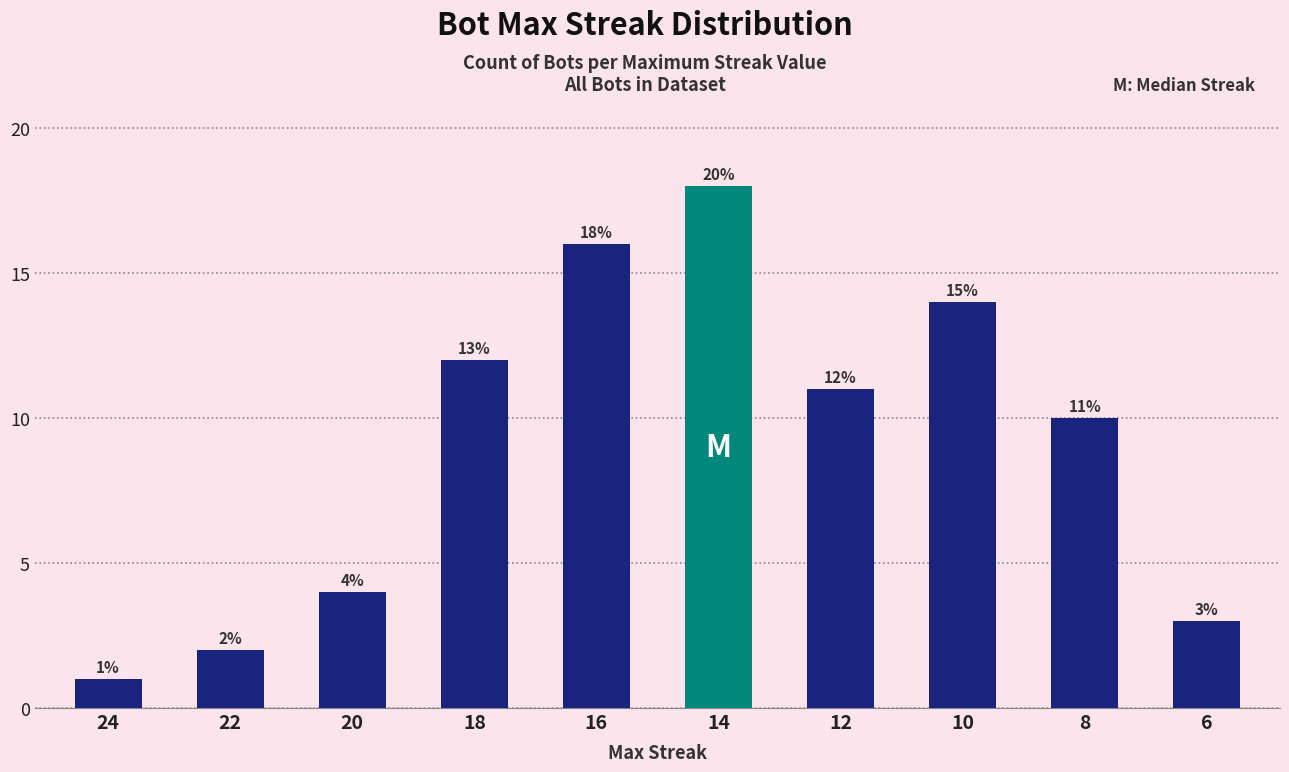

What is the difference between the values at 10 and 20?

10